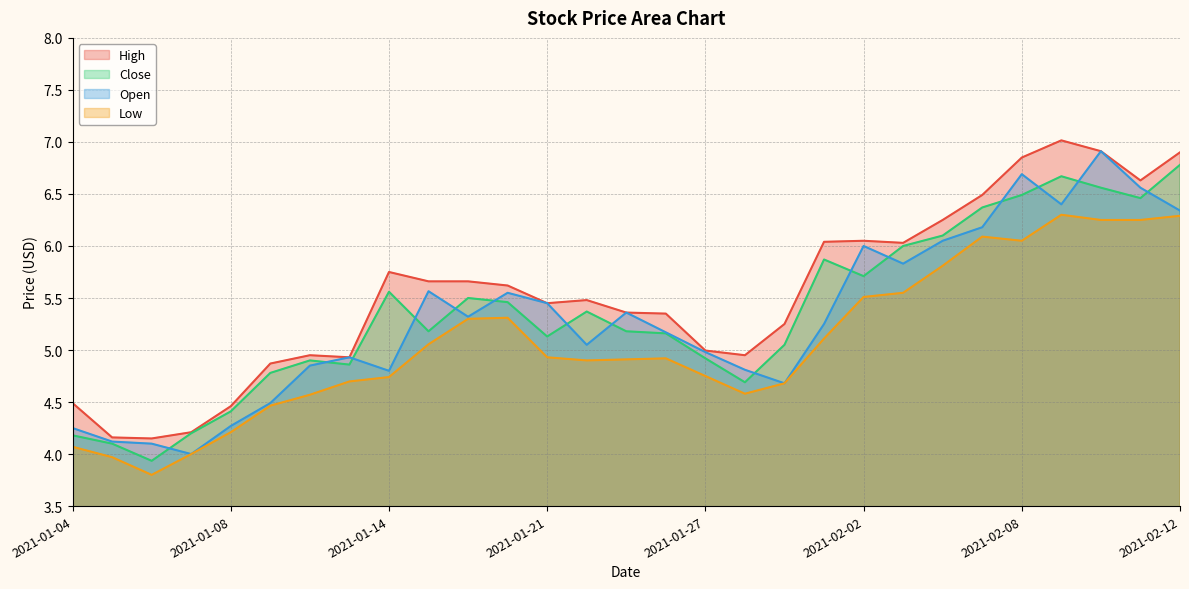

What is the difference between the maximum and minimum values in the Close series?

2.8